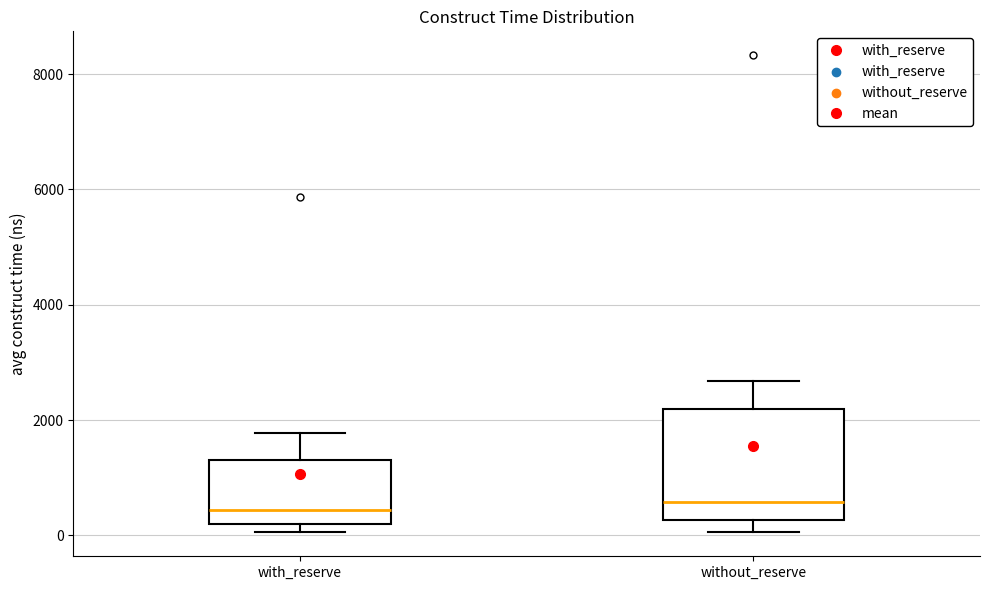

Reading left to right, read every box against the y-axis: the position of its median line, the range the box covers, and the ends of its whiskers. The values are not printed on the chart, so give them approximately, as read against the axis.

with_reserve: median 400, box 200 to 1400, whiskers 0 to 1800
without_reserve: median 600, box 200 to 2200, whiskers 0 to 2600